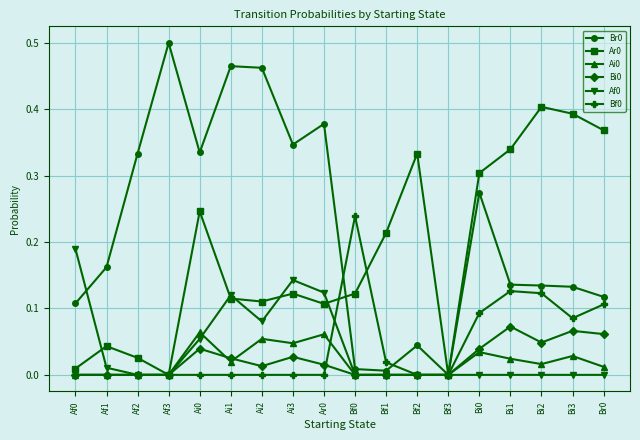

Where is the first local maximum for Ar0?

Af1